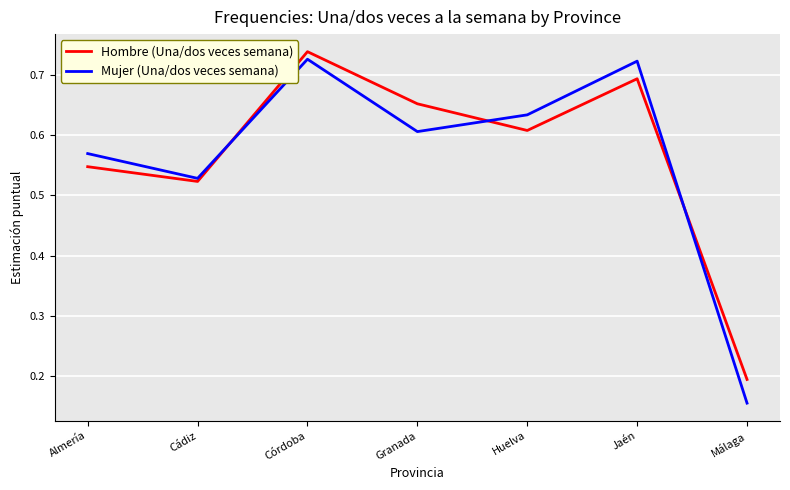

In Mujer (Una/dos veces semana), how many points are higher than both neighbors (excluding endpoints)?

2